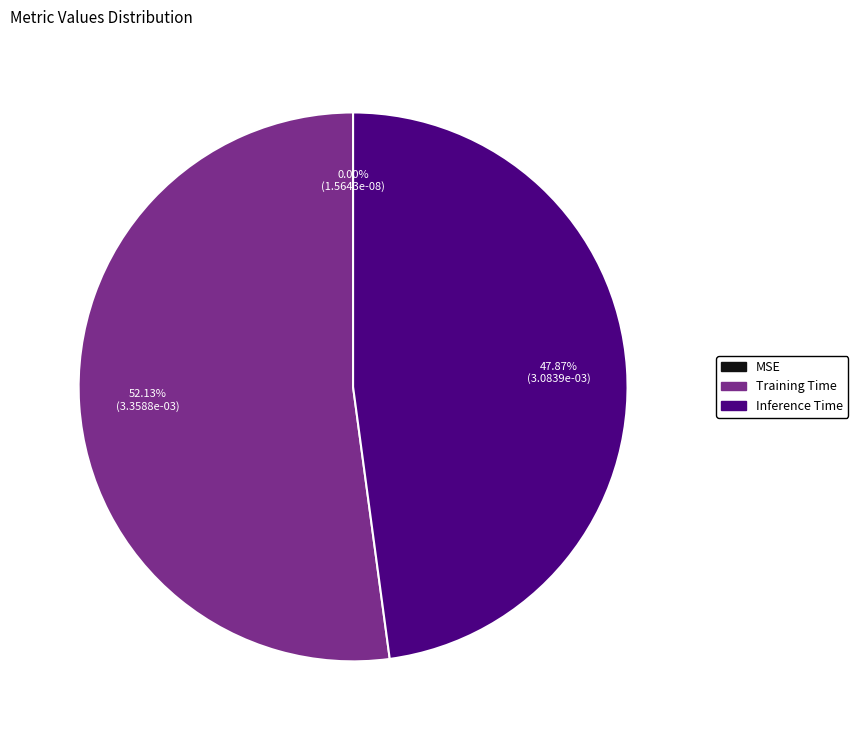

What is the largest slice in the pie chart?

Training Time